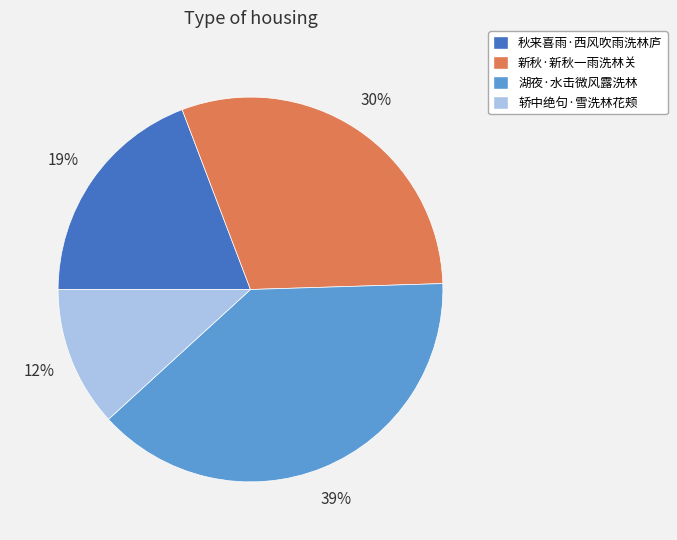

What percentage is the 轿中绝句·雪洗林花颊 slice, to the nearest percent?

12%